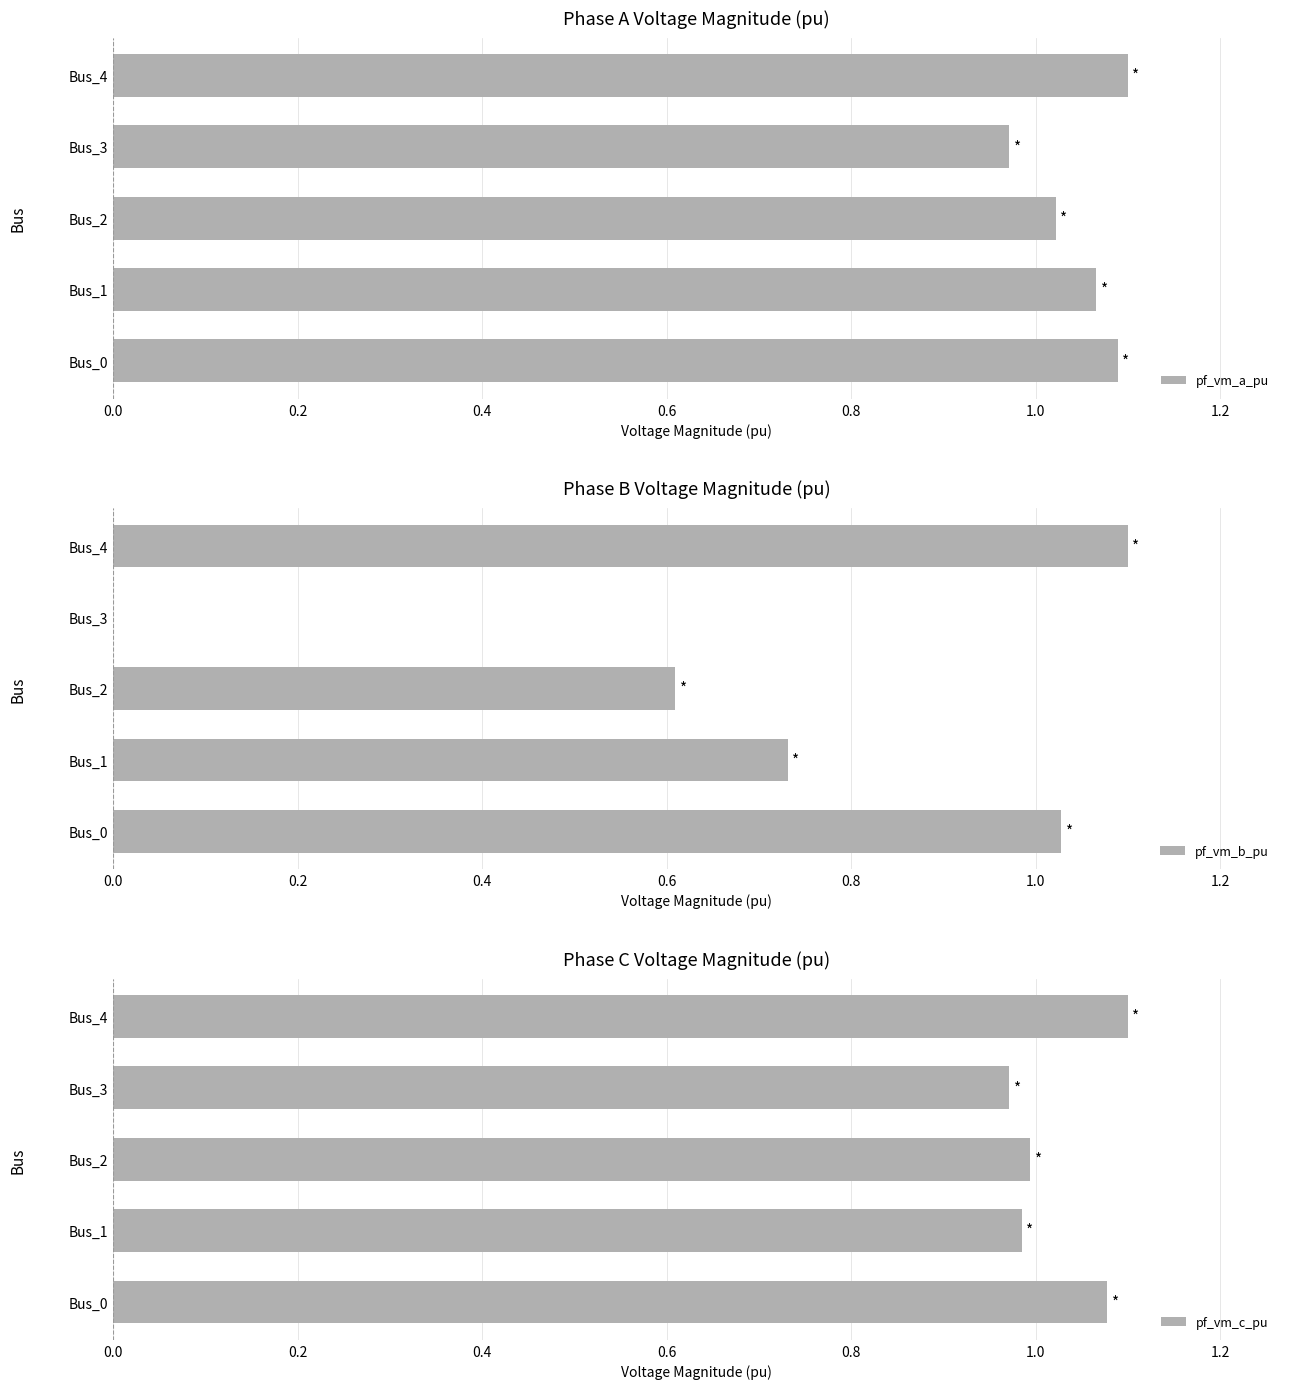

What is the average value of the pf_vm_a_pu series?

1.0